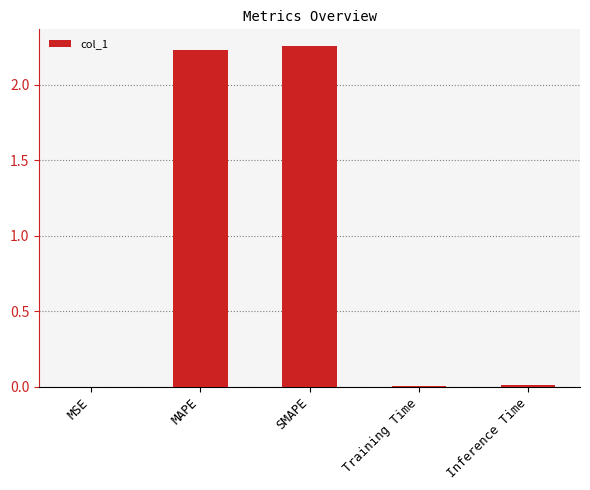

Is it true that the value at Inference Time is 0.0?

True